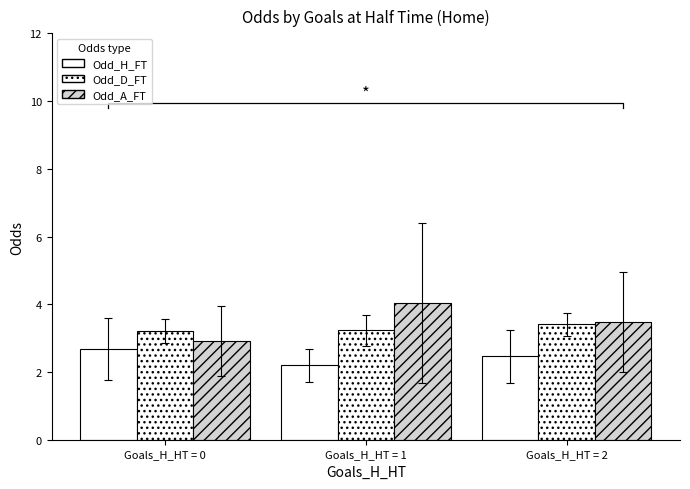

True or false: Odd_H_FT has a value of 1.5 at Goals_H_HT = 1.

False